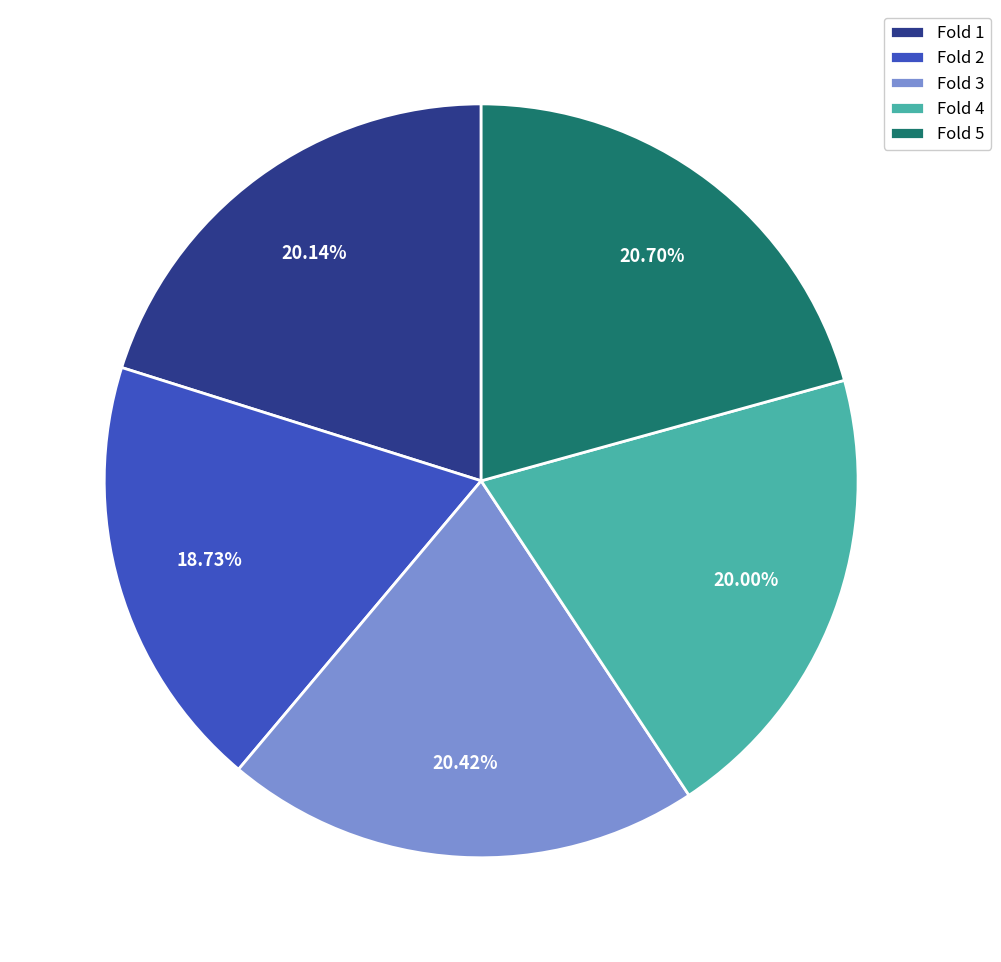

Is the sum of Fold 5 and Fold 3 greater than half?

No